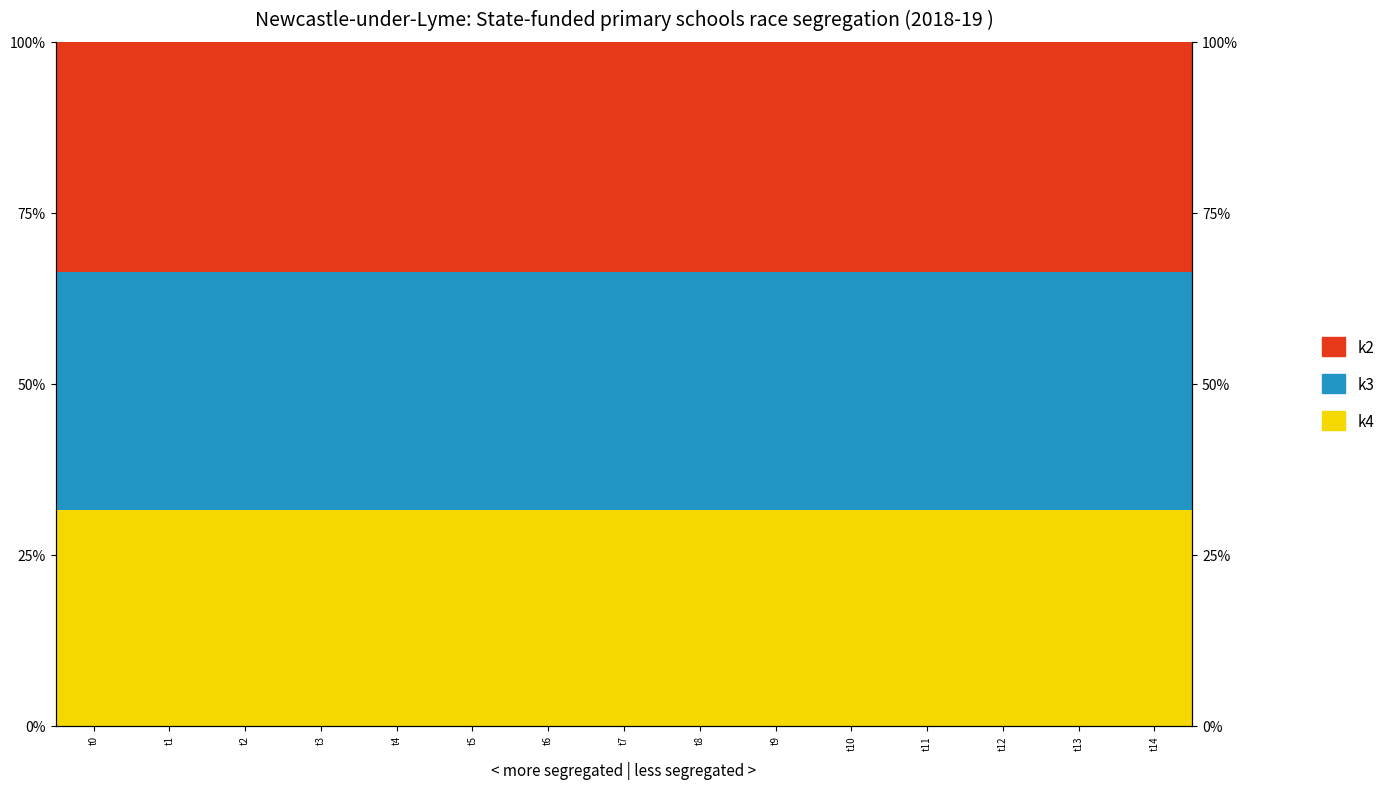

Rank the series by their maximum value, from lowest to highest.

k4, k2, k3